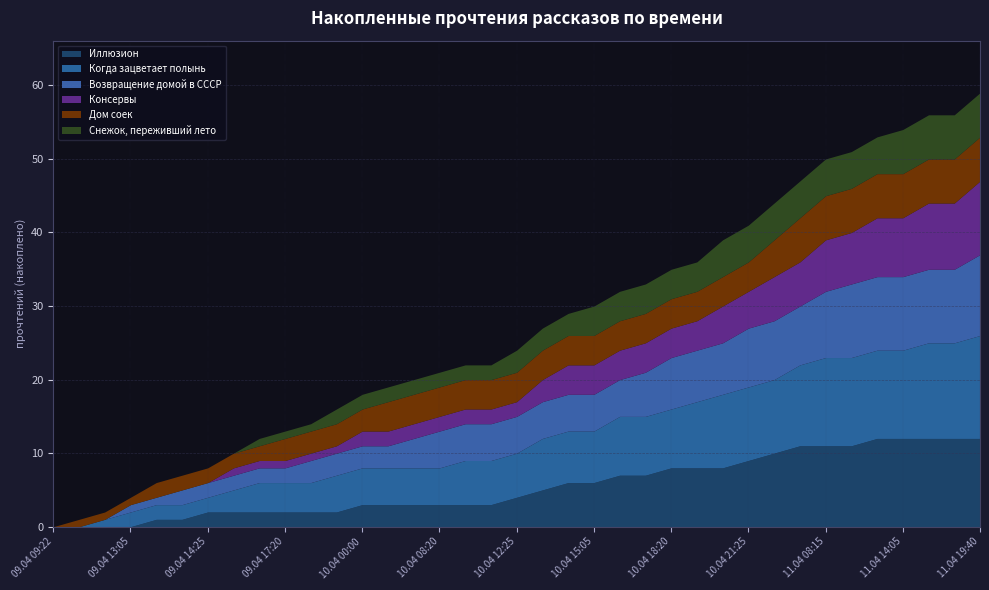

At how many categories does at least one series exceed 8?

12